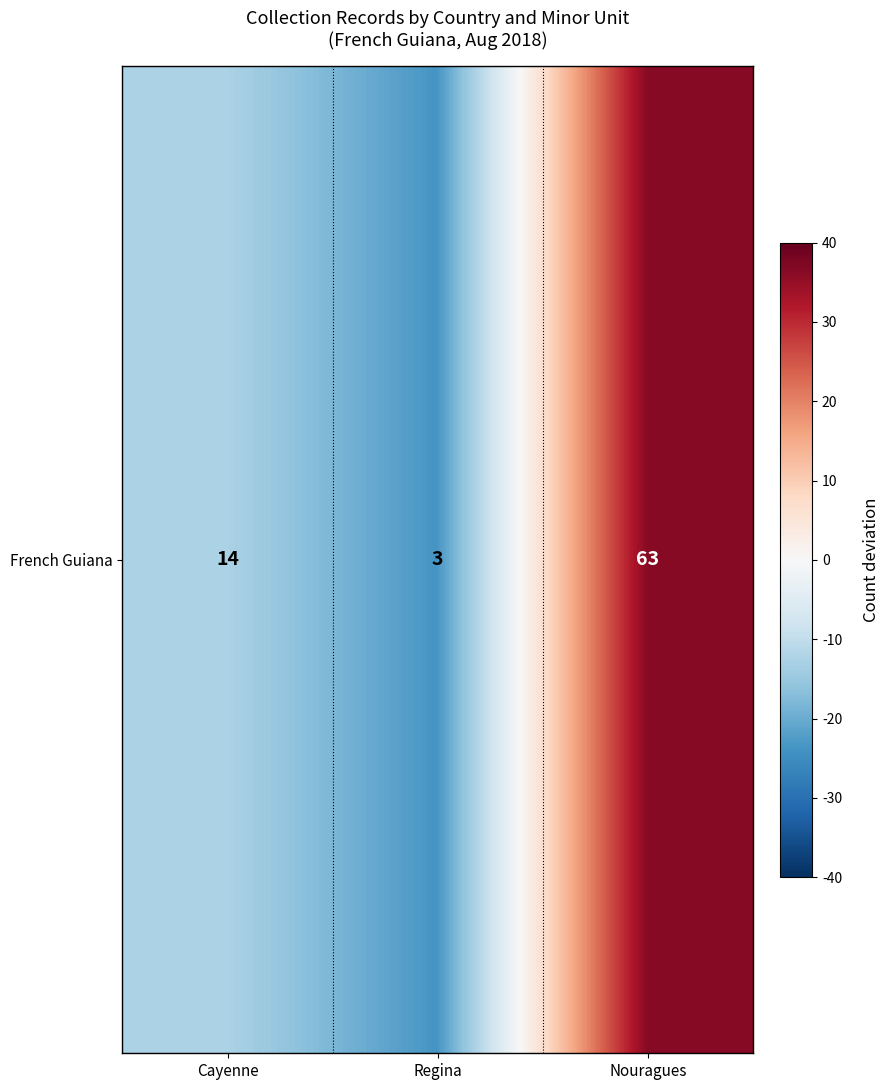

Is it true that the value at Regina is -10.9?

False